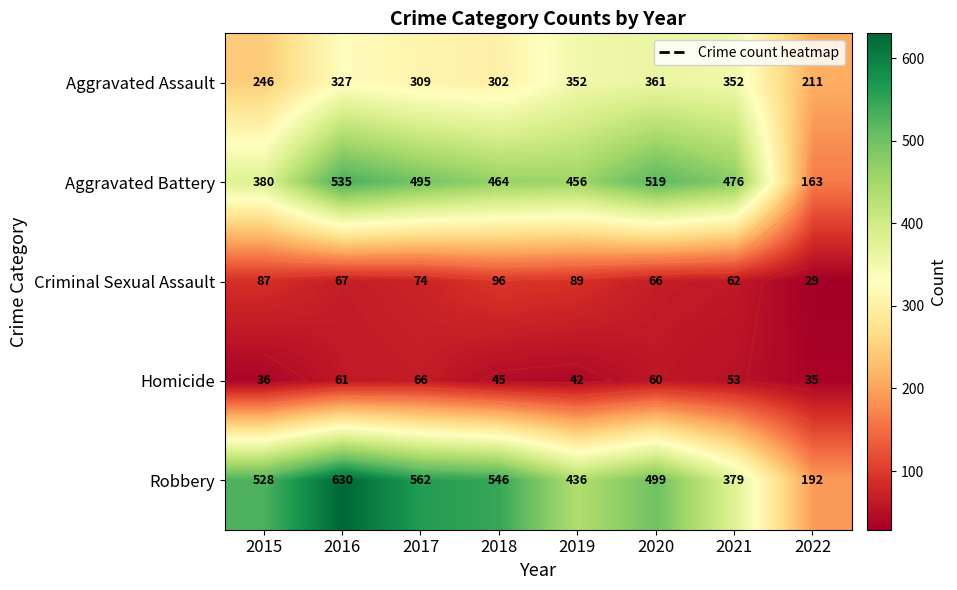

What is the total value across all series at 2021?

1322